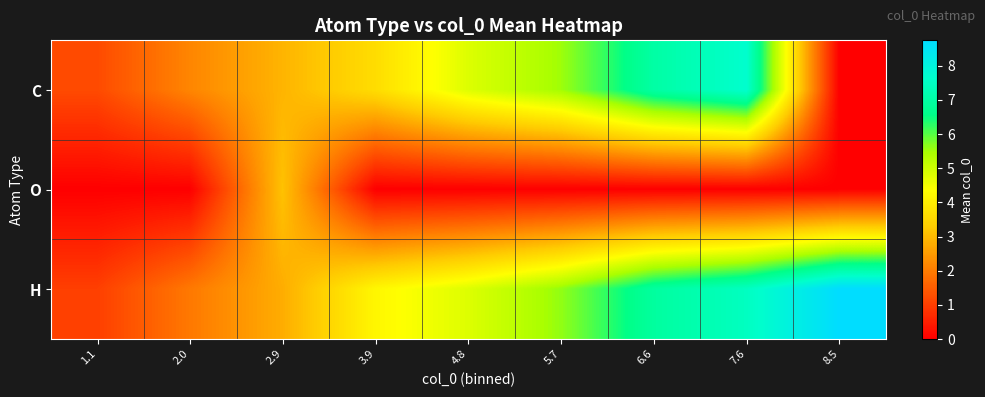

Reading left to right, list all the values displayed in this chart.

C: 1.1=1.2	2.0=2.2	2.9=2.9	3.9=3.7	4.8=4.8	5.7=5.5	6.6=7.0	7.6=7.7	8.5=0.0
O: 1.1=0.0	2.0=0.0	2.9=3.1	3.9=0.0	4.8=0.0	5.7=0.0	6.6=0.0	7.6=0.0	8.5=0.0
H: 1.1=1.0	2.0=2.0	2.9=2.8	3.9=4.2	4.8=4.8	5.7=5.6	6.6=6.9	7.6=7.5	8.5=8.7